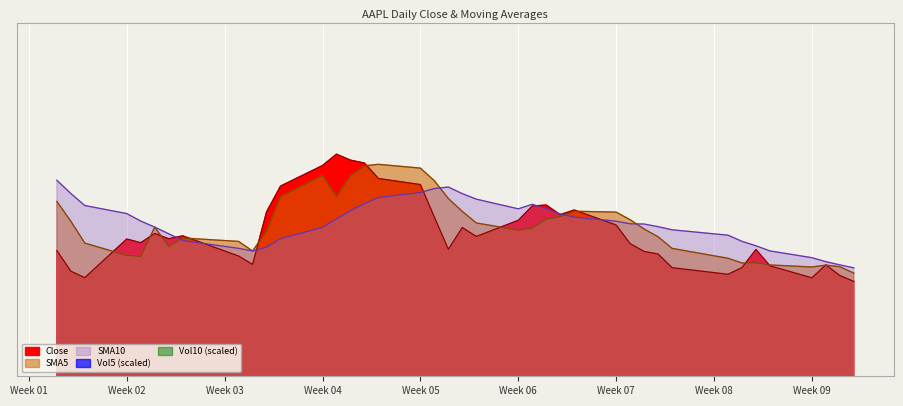

True or false: SMA5 and SMA10 intersect in this chart.

True